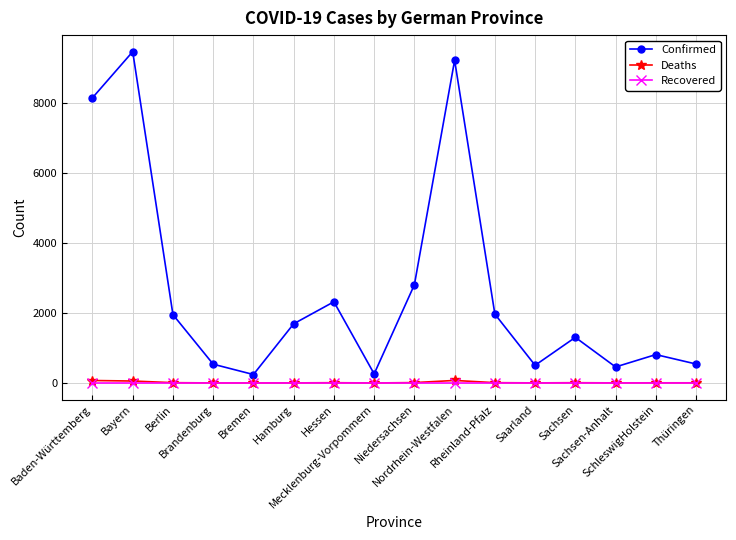

Which series has the largest range (max minus min)?

Confirmed